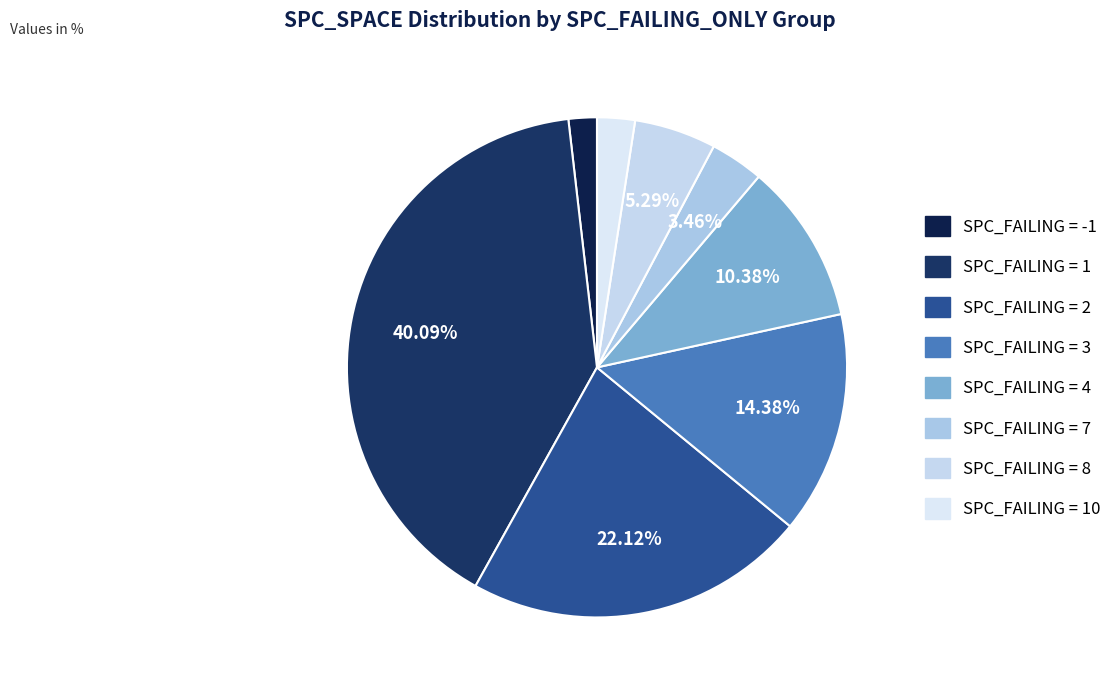

Count the number of slices in the pie.

8